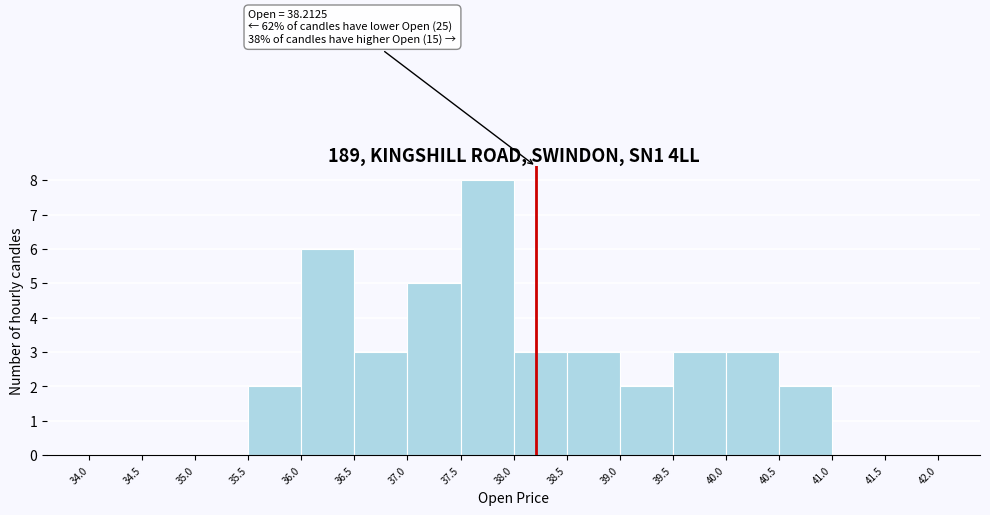

Over which range of the x-axis is the bar tallest?

37.5 to 38.0